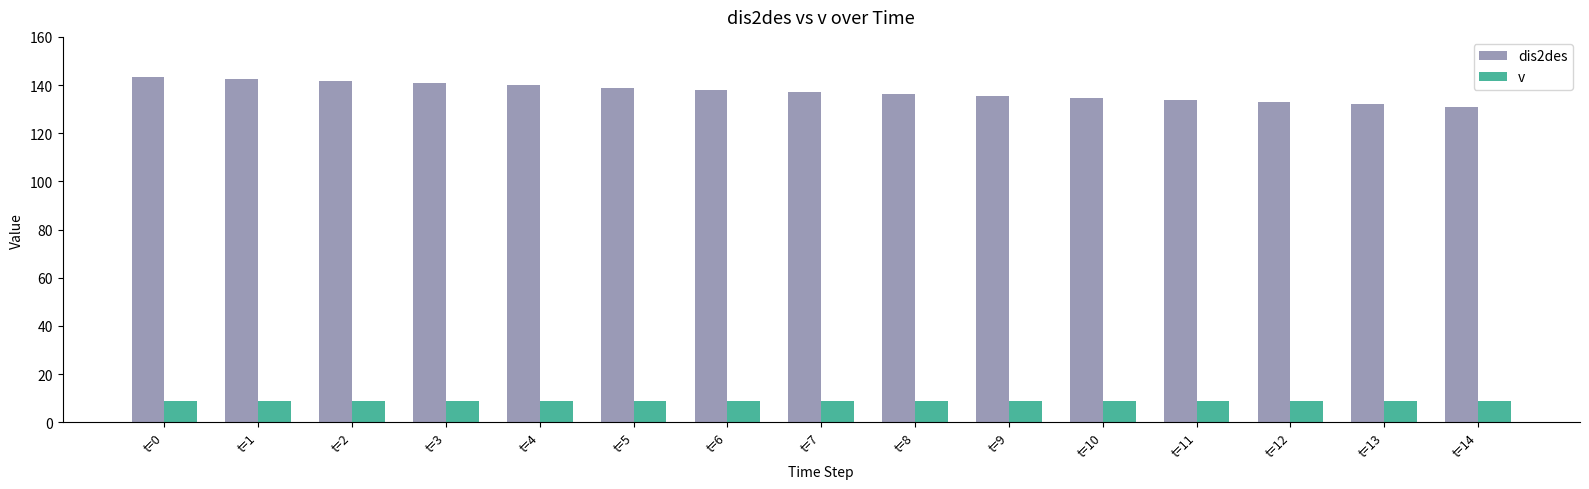

How many values in the dis2des series are below 137?

7